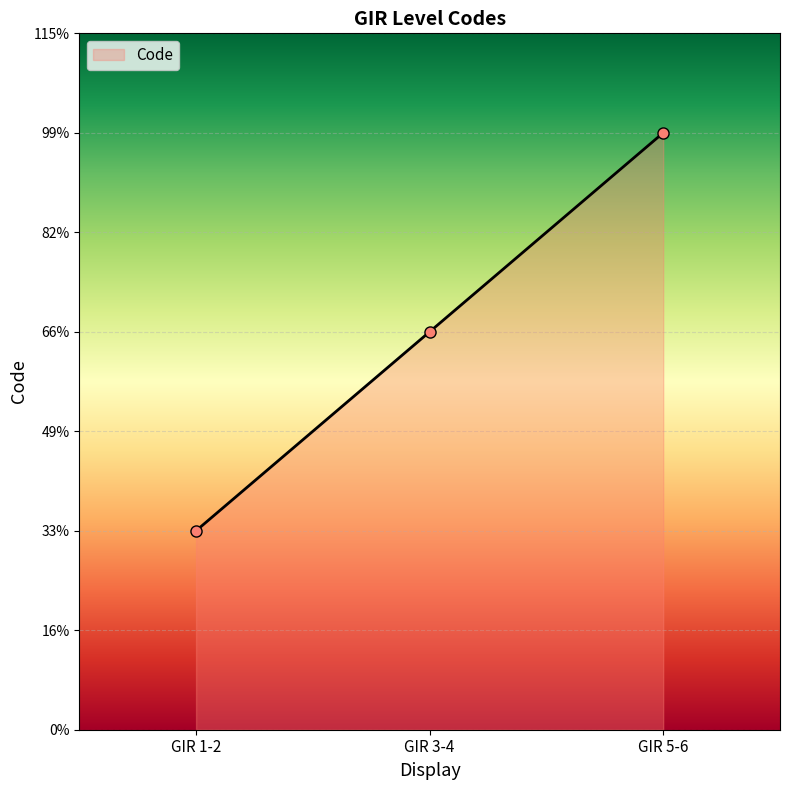

Which category has the lowest value across all series?

GIR 1-2